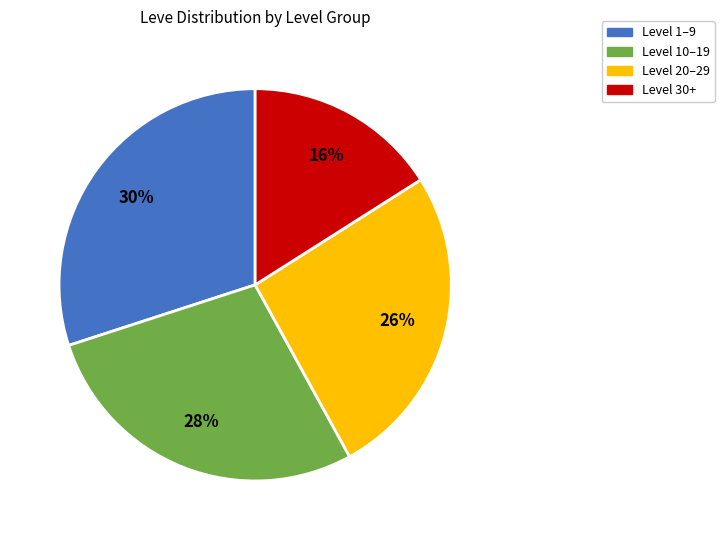

Is there any slice that represents more than half of the pie?

No